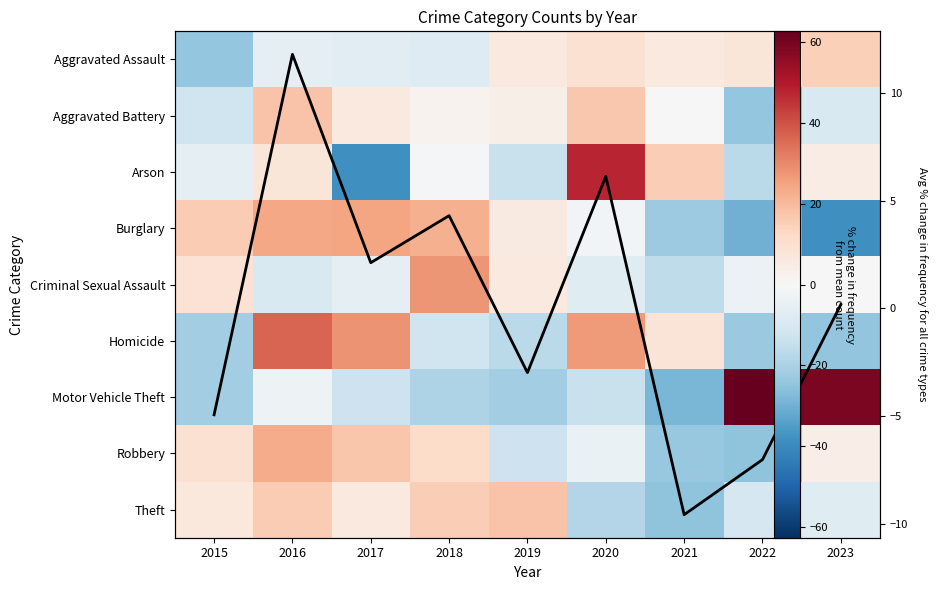

At which category is the sum across all series the highest?

2016